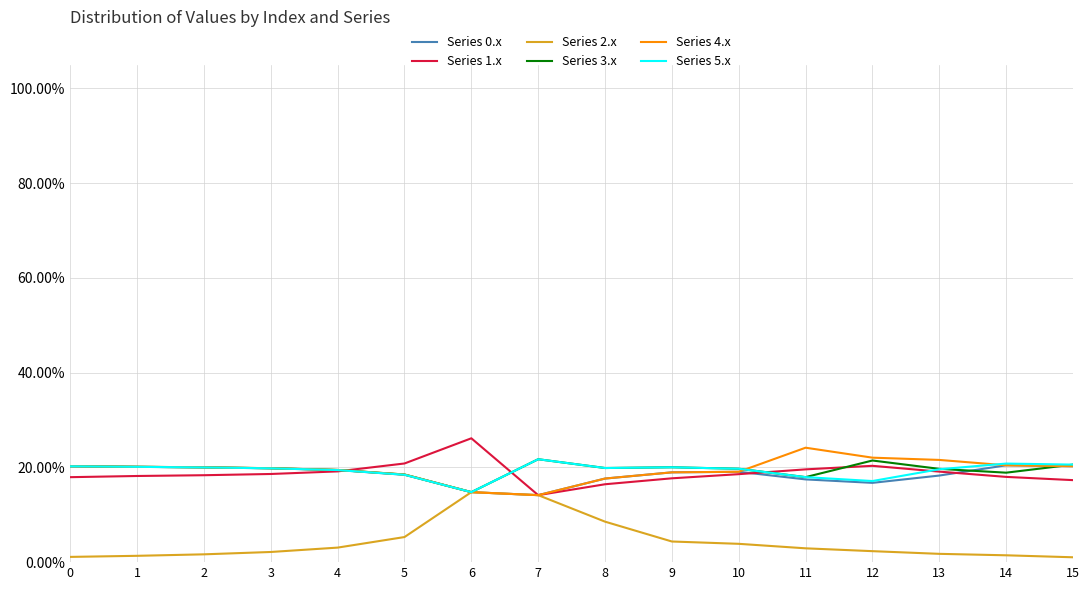

Is this an area chart (filled region under the line)?

No